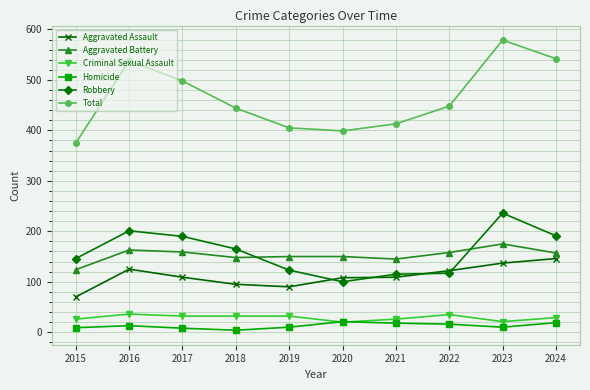

Where does the Aggravated Assault series first go above 109?

2016